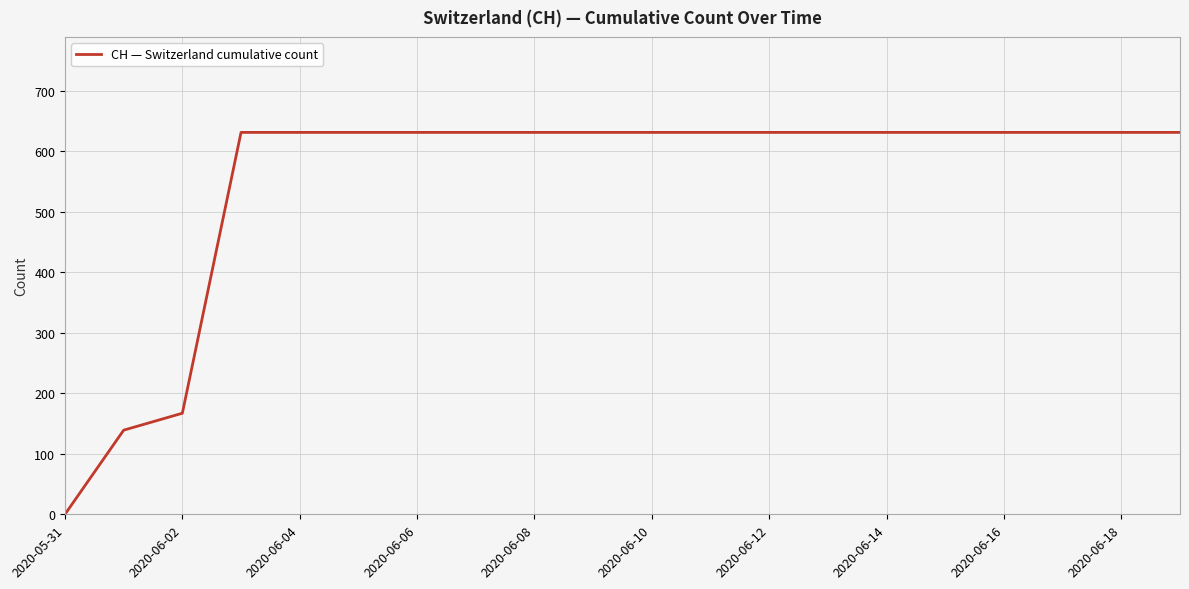

What is the difference between the maximum and minimum values?

631